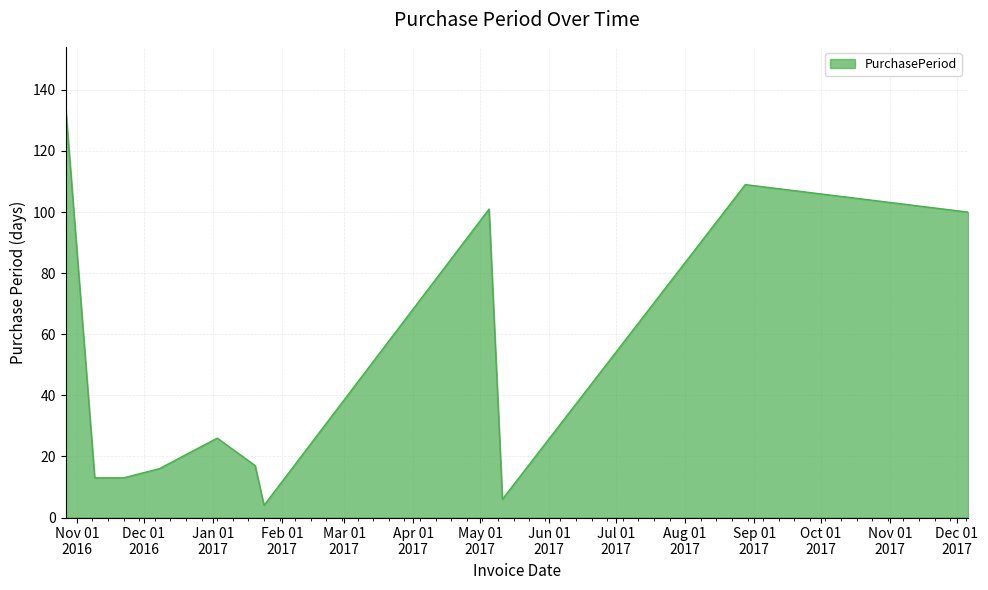

What is the minimum value shown in the chart?

4